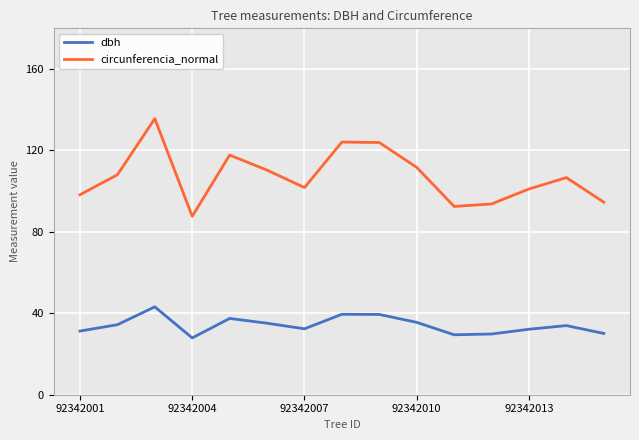

How many categories are shown in the chart?

15